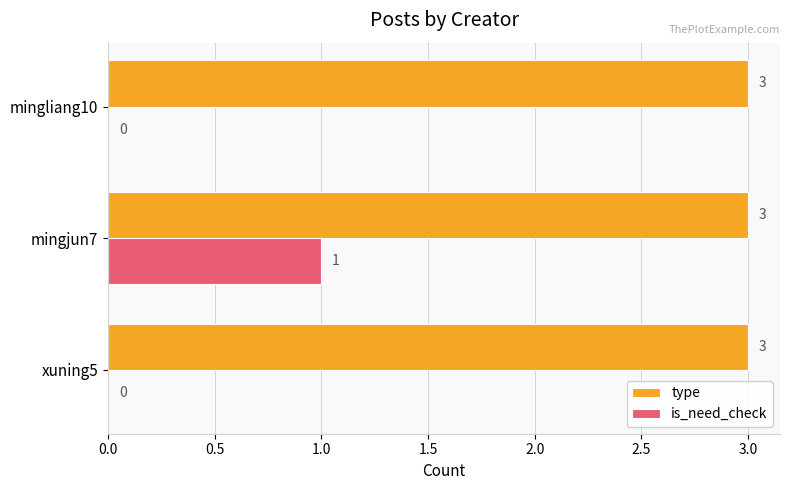

At which category is the sum across all series the highest?

mingjun7